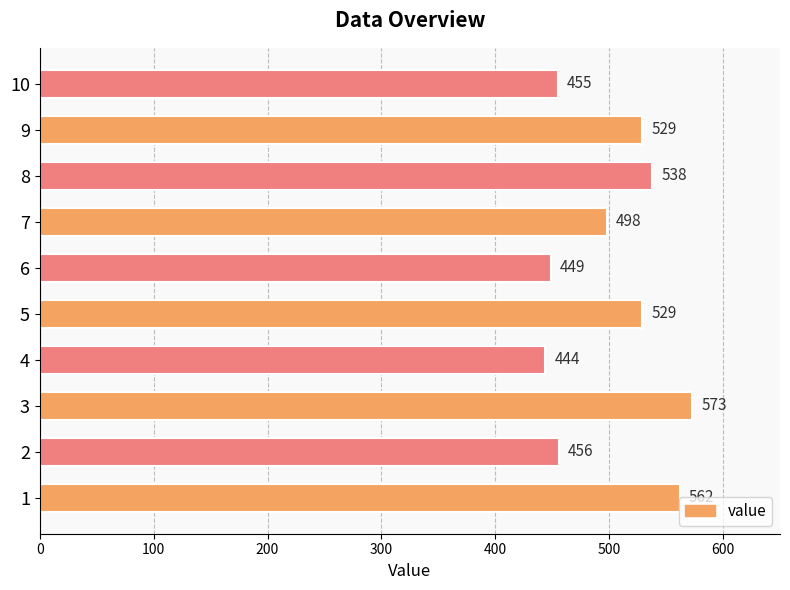

Is it true that the value at 5 is 529?

True